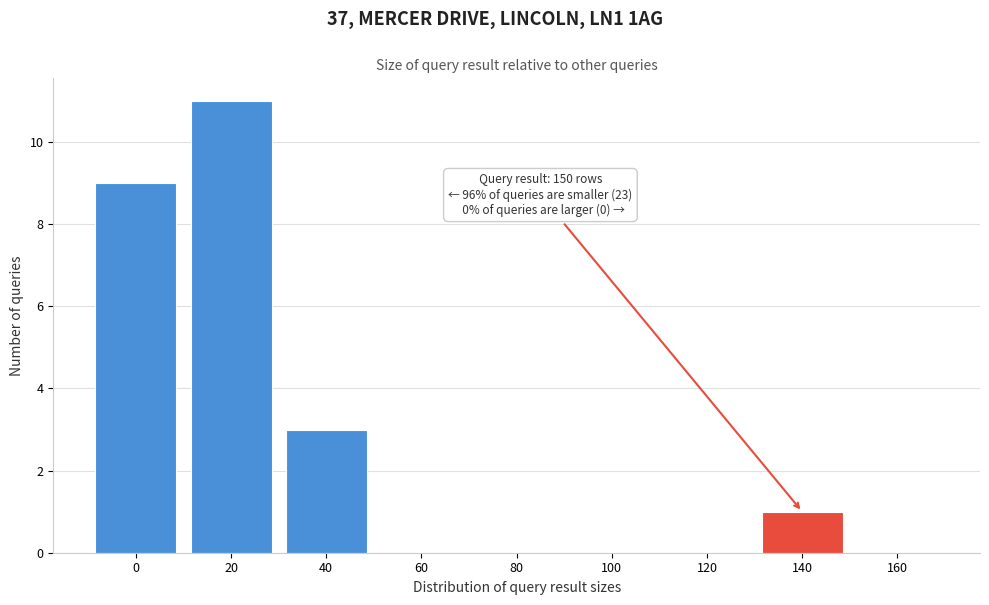

Reading left to right, transcribe all the data shown in this chart.

0=9	20=11	40=3	60=0	80=0	100=0	120=0	140=1	160=0